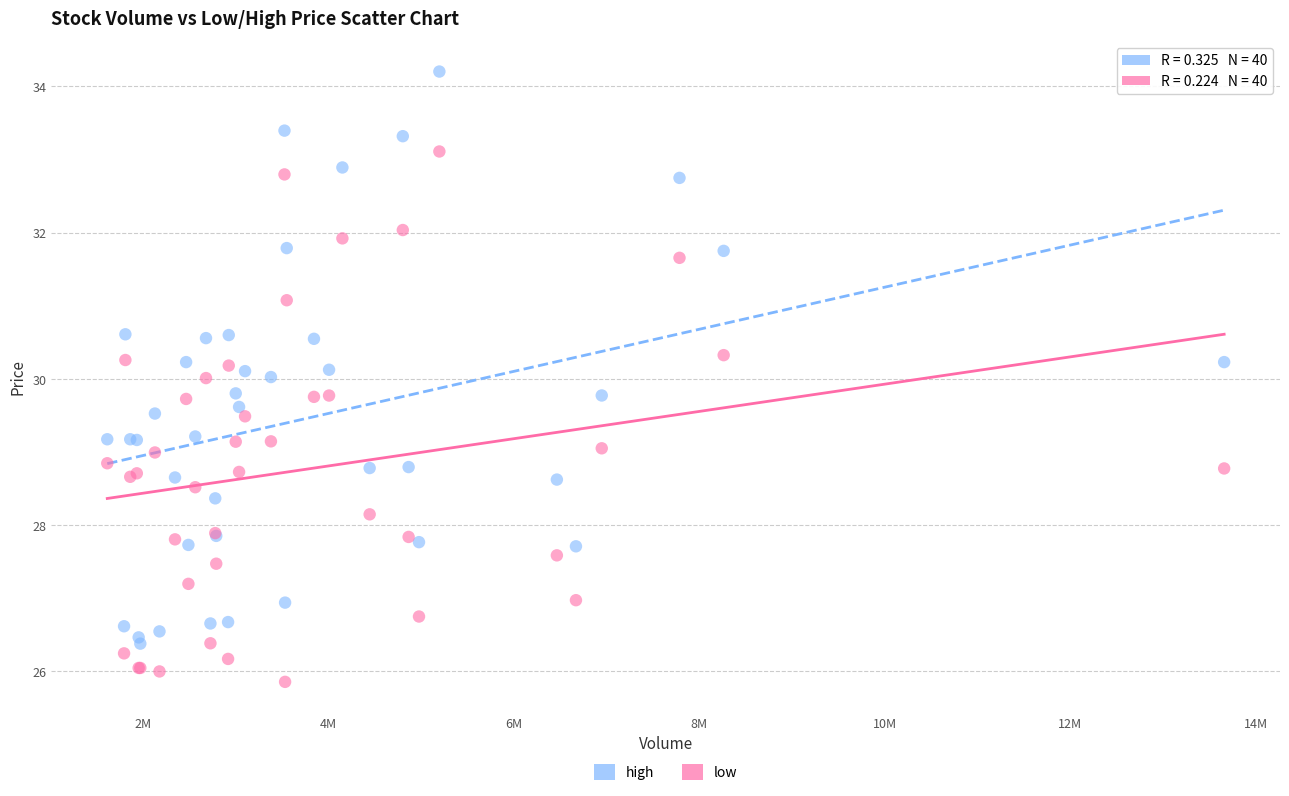

What are all the series names shown in the legend?

high, low